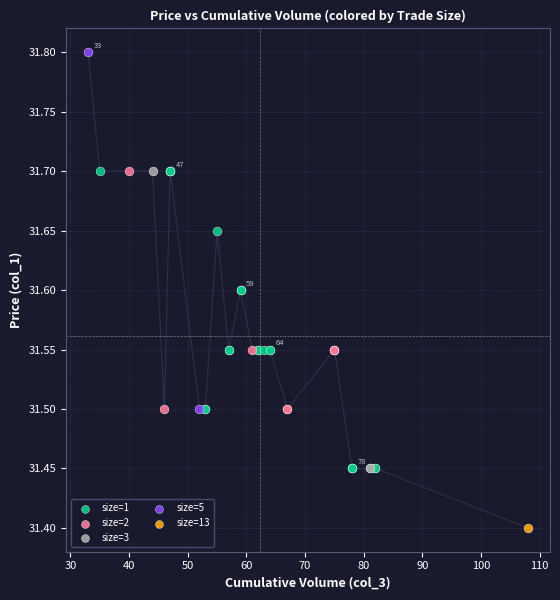

What are all the series names shown in the legend?

size=1, size=2, size=3, size=5, size=13